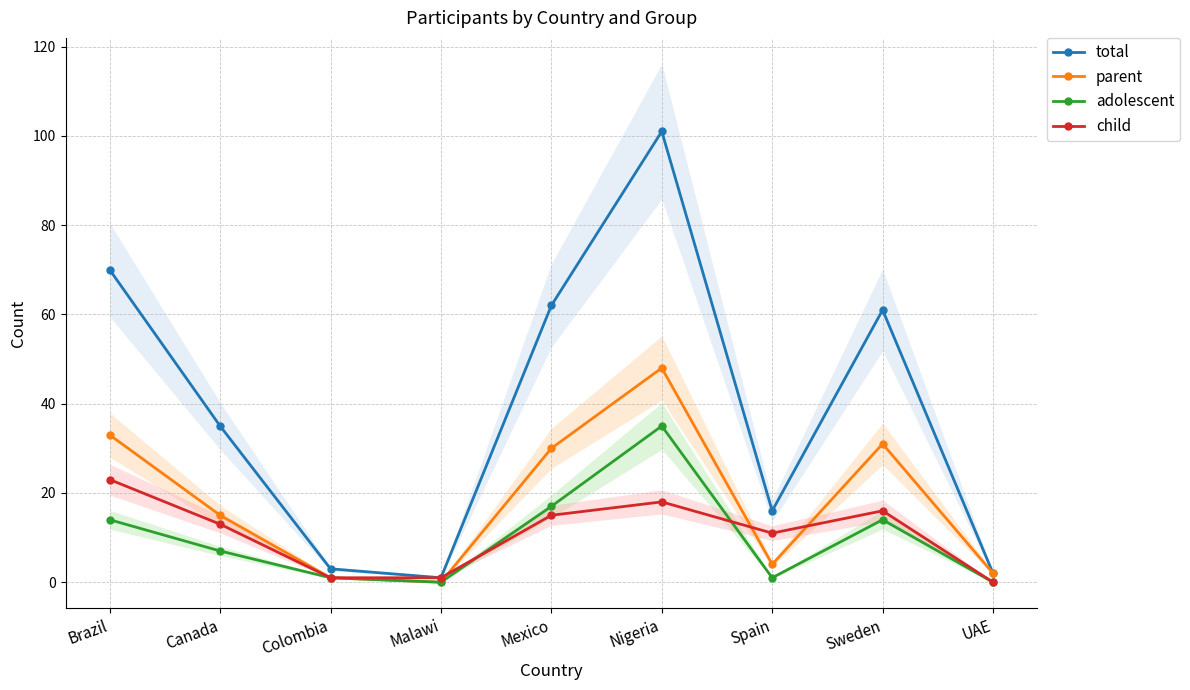

What is the difference between the child values at Malawi and Brazil?

22